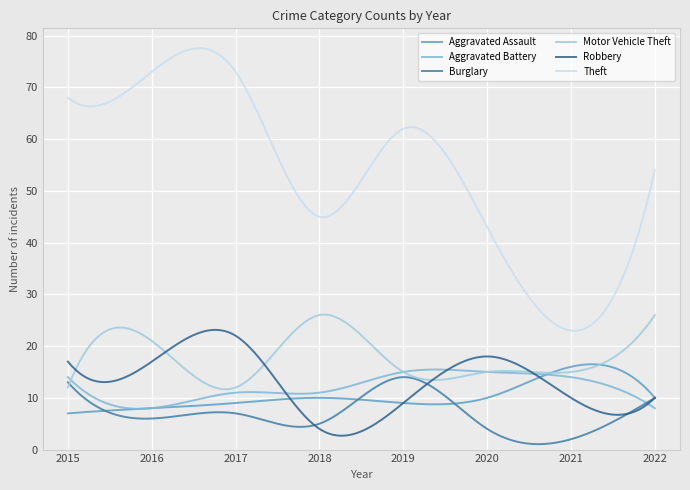

Count the number of data series in this chart.

6